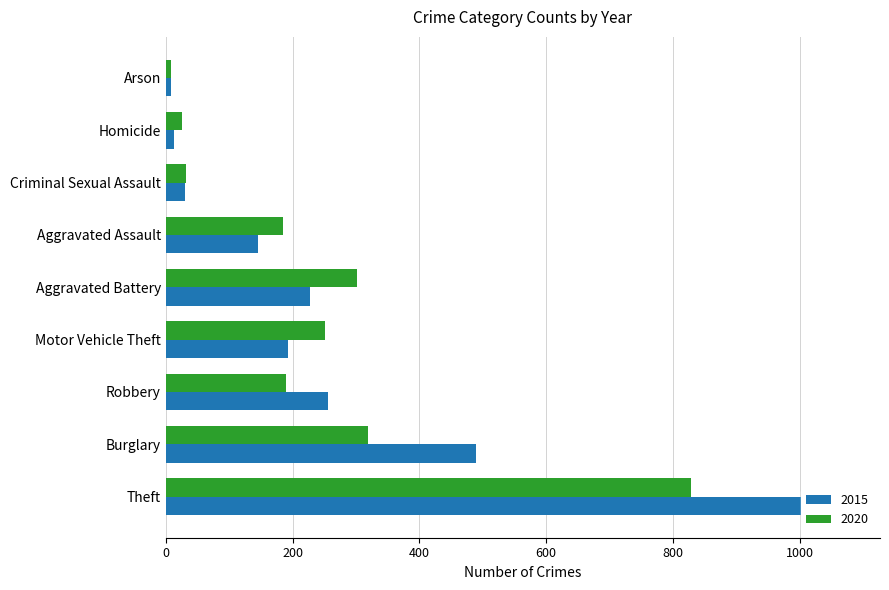

What is the maximum value for 2020?

829